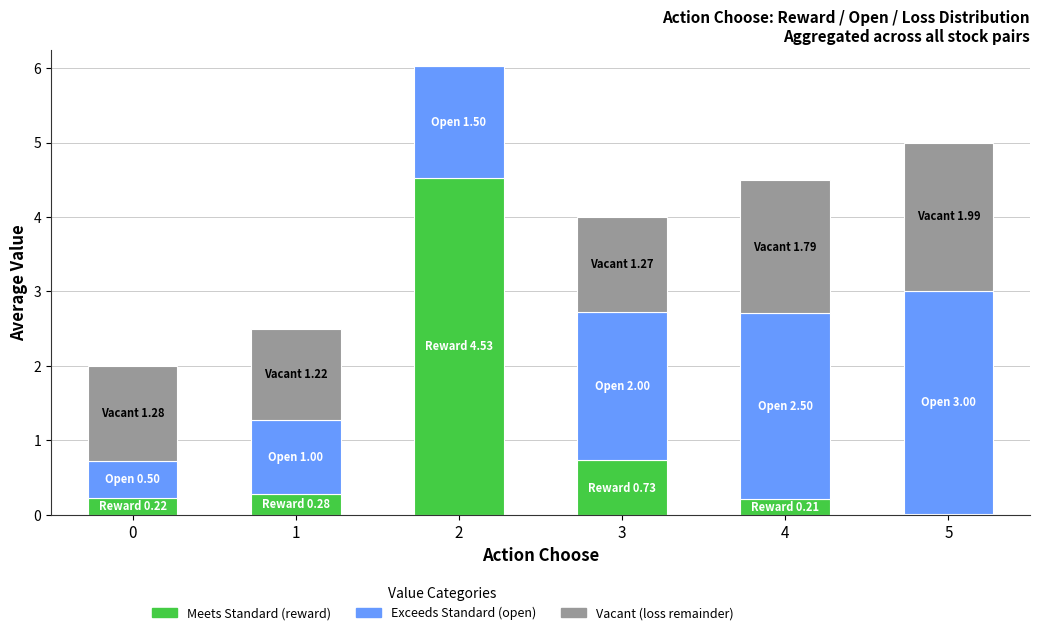

What is the total value across all series at 4?

4.5